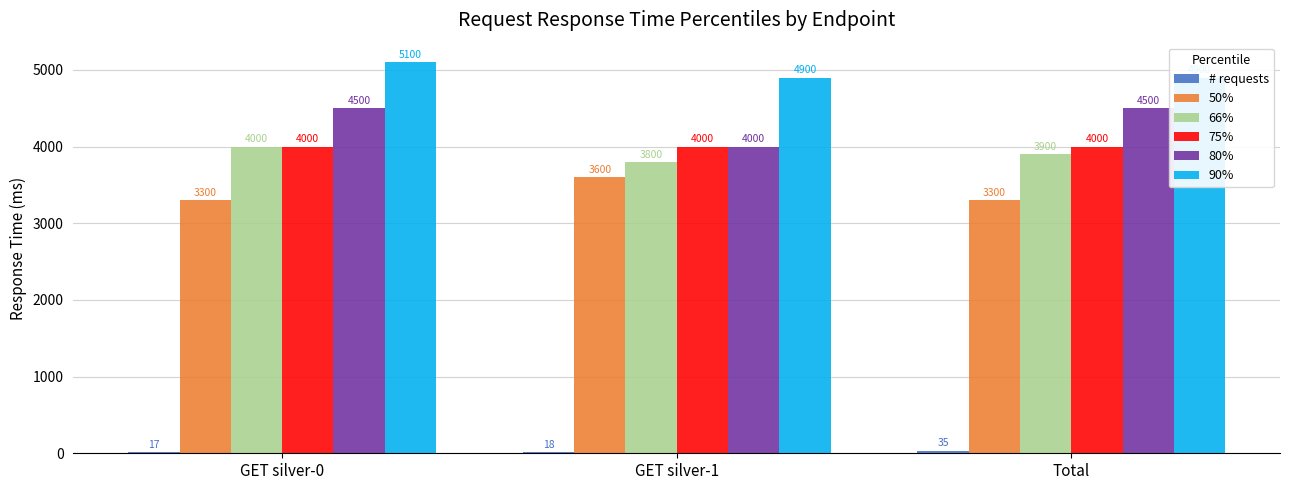

What are all the series names shown in the legend?

# requests, 50%, 66%, 75%, 80%, 90%